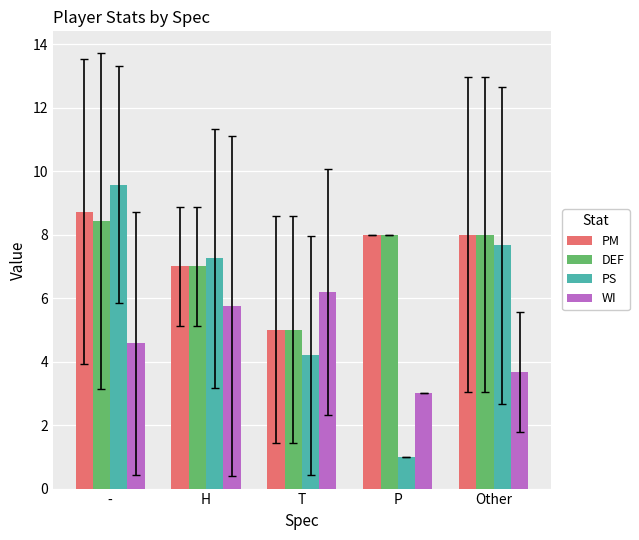

What is the label of the 4th bar from the right?

H